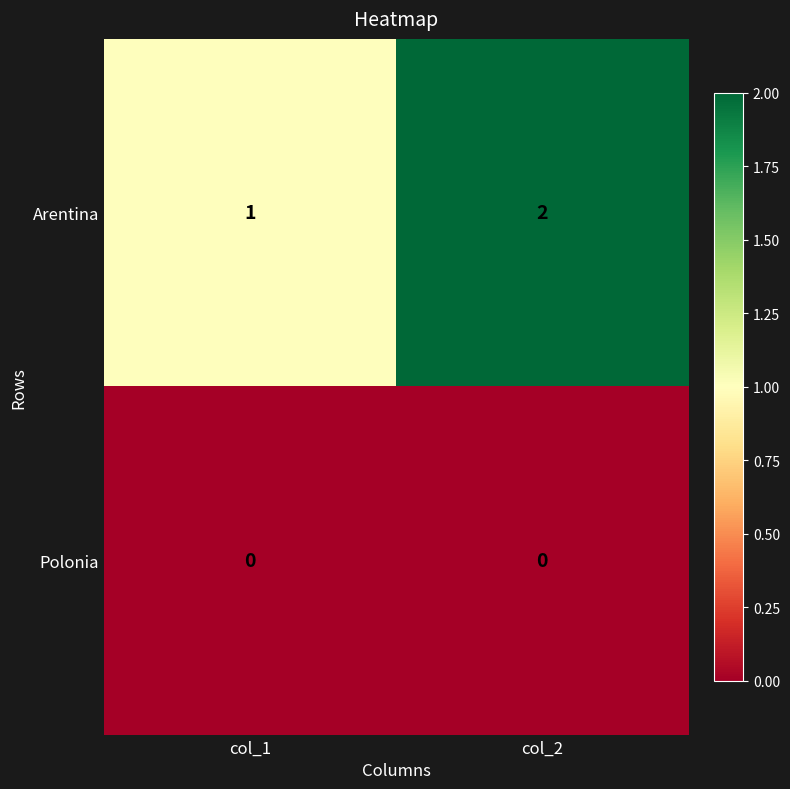

At which label does Arentina reach its peak?

col_2